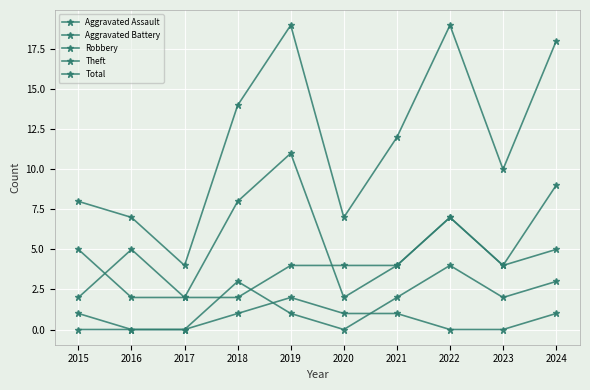

Reading left to right, what are all the values shown in this chart?

Aggravated Assault: 2015=0	2016=0	2017=0	2018=1	2019=2	2020=1	2021=1	2022=0	2023=0	2024=1
Aggravated Battery: 2015=1	2016=0	2017=0	2018=3	2019=1	2020=0	2021=2	2022=4	2023=2	2024=3
Robbery: 2015=2	2016=5	2017=2	2018=2	2019=4	2020=4	2021=4	2022=7	2023=4	2024=9
Theft: 2015=5	2016=2	2017=2	2018=8	2019=11	2020=2	2021=4	2022=7	2023=4	2024=5
Total: 2015=8	2016=7	2017=4	2018=14	2019=19	2020=7	2021=12	2022=19	2023=10	2024=18